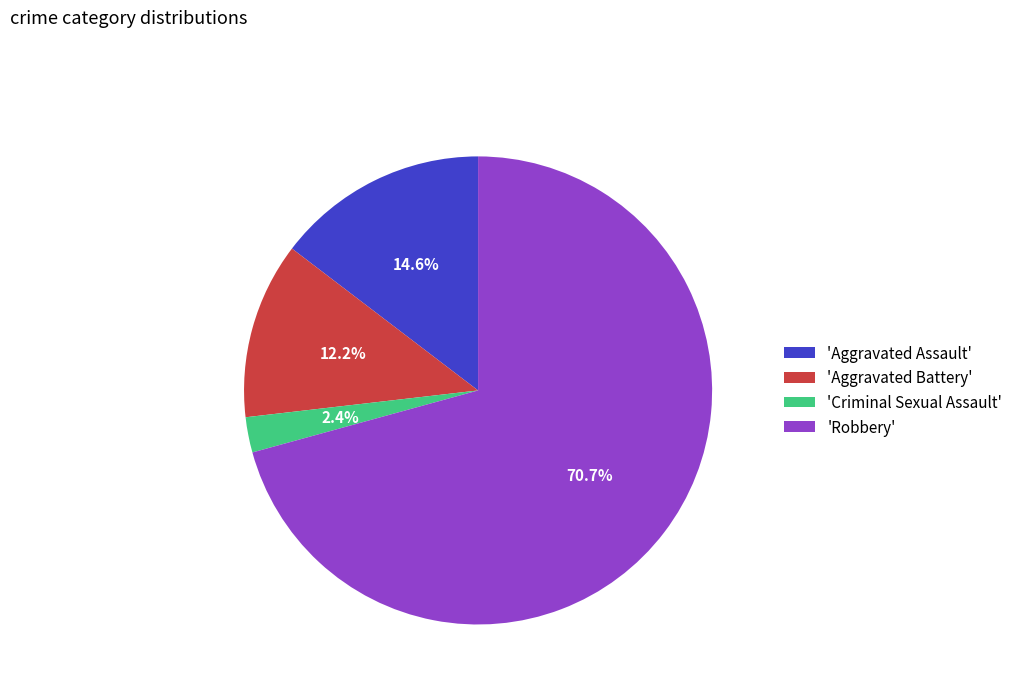

What percentage is NOT represented by 'Aggravated Battery'?

87.8%